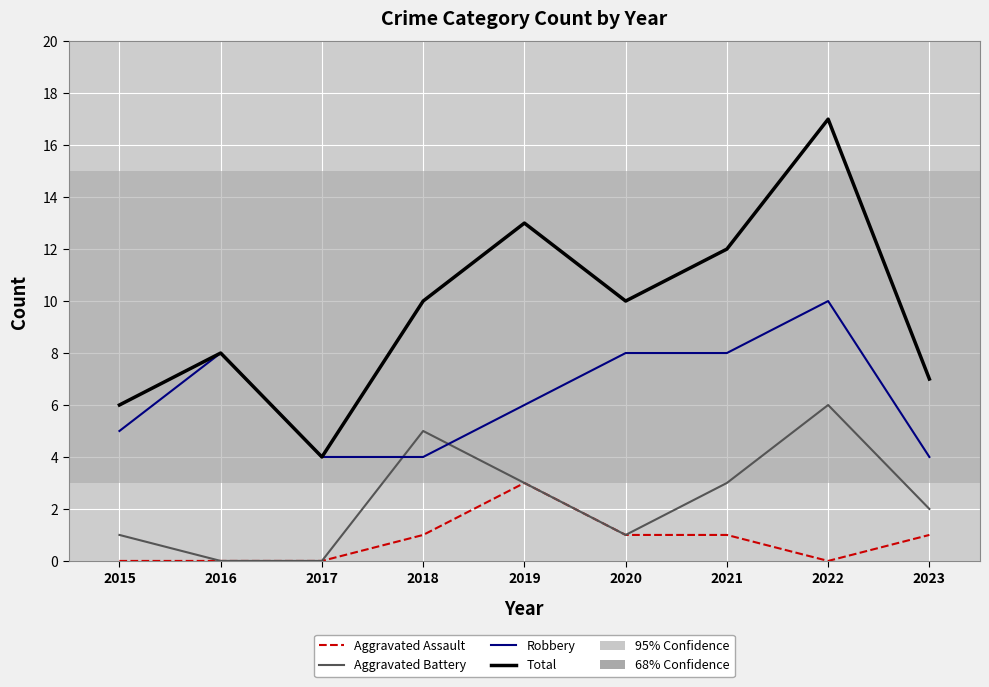

The value of Aggravated Battery at 2021 is 3. True or false?

True